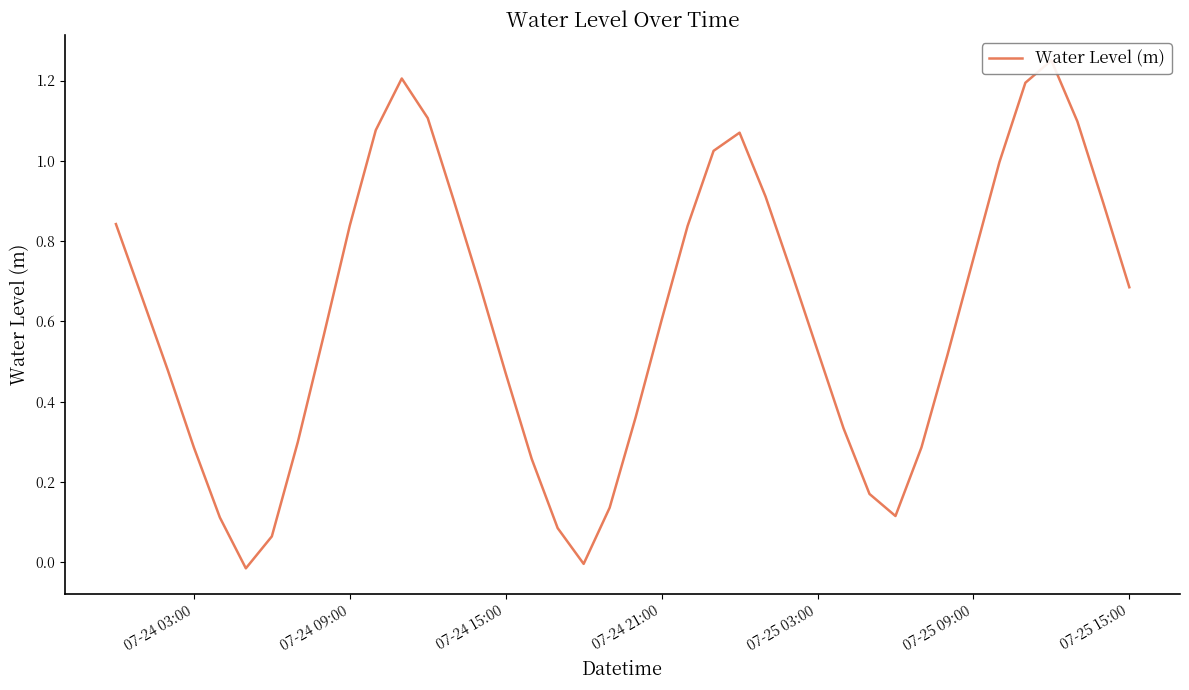

Count the number of data series in this chart.

1